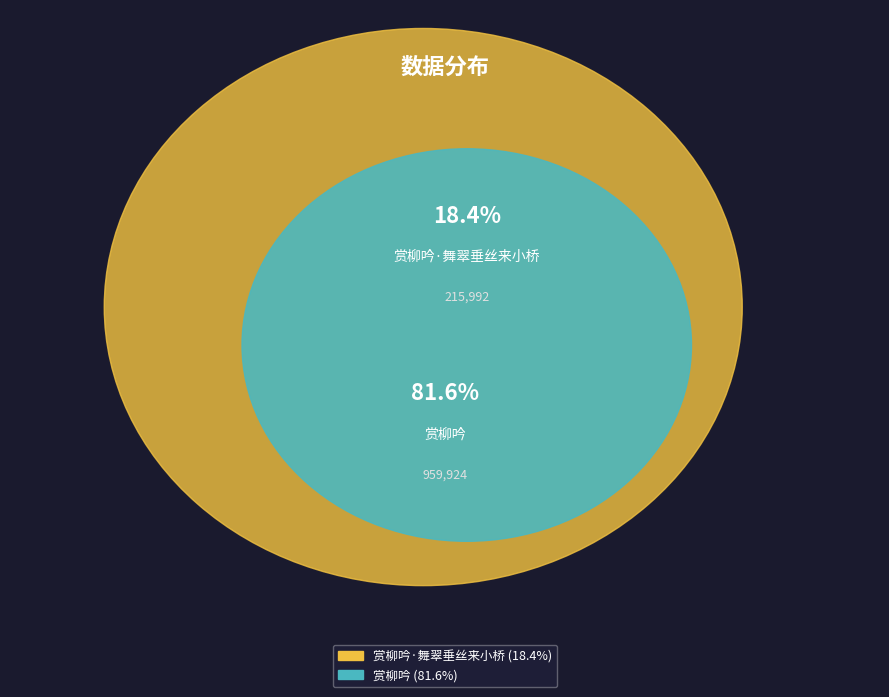

To the nearest percent, what is the difference between the 赏柳吟·舞翠垂丝来小桥 and 赏柳吟 slice percentages?

63%